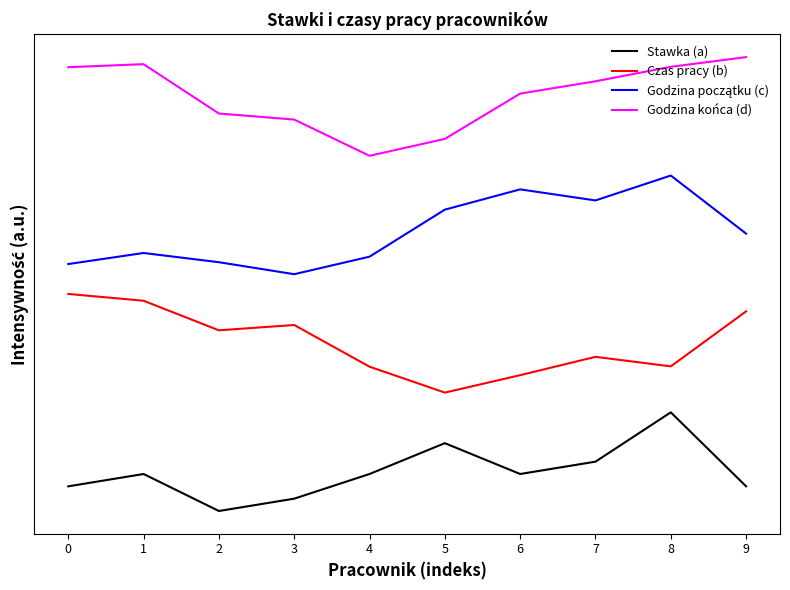

Reading right to left, what are all the values shown in this chart?

Stawka (a): 9=0.6	8=2.5	7=1.2	6=0.9	5=1.7	4=0.9	3=0.3	2=0.0	1=0.9	0=0.6
Czas pracy (b): 9=5.1	8=3.7	7=3.9	6=3.4	5=3.0	4=3.7	3=4.7	2=4.6	1=5.3	0=5.5
Godzina początku (c): 9=7.0	8=8.5	7=7.9	6=8.1	5=7.6	4=6.4	3=6.0	2=6.3	1=6.5	0=6.3
Godzina końca (d): 9=11.5	8=11.3	7=10.9	6=10.6	5=9.4	4=9.0	3=9.9	2=10.1	1=11.3	0=11.2